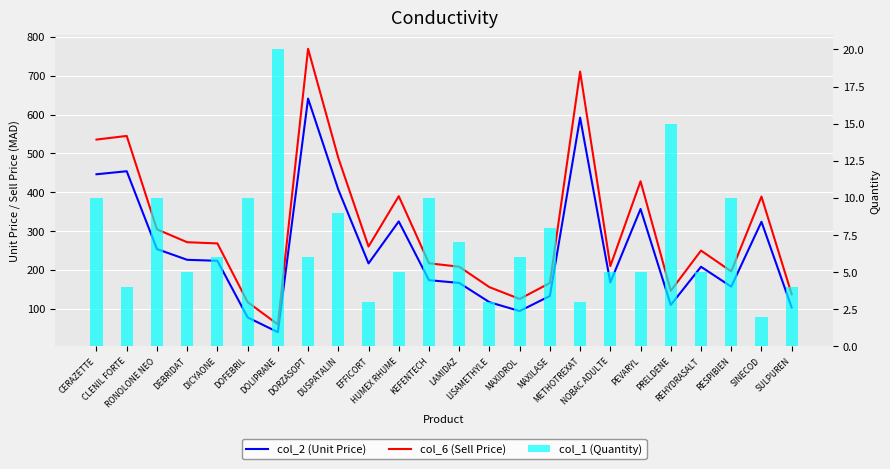

Reading left to right, list all the values displayed in this chart.

col_2 (Unit Price): CERAZETTE=446.4	CLENIL FORTE=454.2	RONOLONE NEO=253.9	DEBRIDAT=226.2	DICYAONE=223.7	DOFEBRIL=78.1	DOLIPRANE=40.0	DORZASOPT=641.0	DUSPATALIN=407.0	EFFICORT=217.0	HUMEX RHUME=325.0	KEFENTECH=173.8	LAMIDAZ=166.8	LISAMETHYLE=117.2	MAXIDROL=94.4	MAXILASE=133.2	METHOTREXAT=592.1	NOBAC ADULTE=168.0	PEVARYL=357.0	PRELDENE=110.2	REHYDRASALT=208.3	RESPIBIEN=157.2	SINECOD=324.1	SULPUREN=103.5
col_6 (Sell Price): CERAZETTE=535.7	CLENIL FORTE=545.0	RONOLONE NEO=304.6	DEBRIDAT=271.5	DICYAONE=268.4	DOFEBRIL=117.4	DOLIPRANE=60.0	DORZASOPT=769.2	DUSPATALIN=488.4	EFFICORT=260.4	HUMEX RHUME=390.0	KEFENTECH=217.3	LAMIDAZ=208.5	LISAMETHYLE=155.9	MAXIDROL=125.5	MAXILASE=166.5	METHOTREXAT=710.6	NOBAC ADULTE=210.0	PEVARYL=428.4	PRELDENE=146.5	REHYDRASALT=250.0	RESPIBIEN=196.5	SINECOD=388.9	SULPUREN=137.6
col_1 (Quantity): CERAZETTE=10.0	CLENIL FORTE=4.0	RONOLONE NEO=10.0	DEBRIDAT=5.0	DICYAONE=6.0	DOFEBRIL=10.0	DOLIPRANE=20.0	DORZASOPT=6.0	DUSPATALIN=9.0	EFFICORT=3.0	HUMEX RHUME=5.0	KEFENTECH=10.0	LAMIDAZ=7.0	LISAMETHYLE=3.0	MAXIDROL=6.0	MAXILASE=8.0	METHOTREXAT=3.0	NOBAC ADULTE=5.0	PEVARYL=5.0	PRELDENE=15.0	REHYDRASALT=5.0	RESPIBIEN=10.0	SINECOD=2.0	SULPUREN=4.0